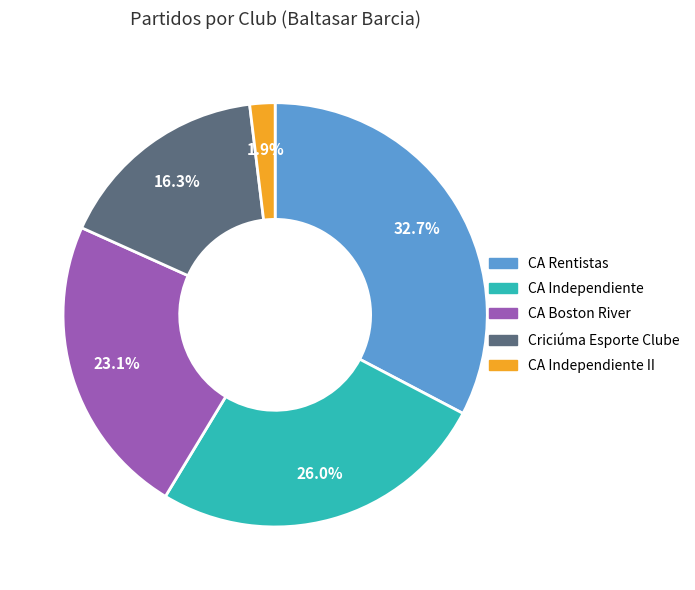

To the nearest percent, what is the combined percentage of CA Independiente II and CA Rentistas?

35%